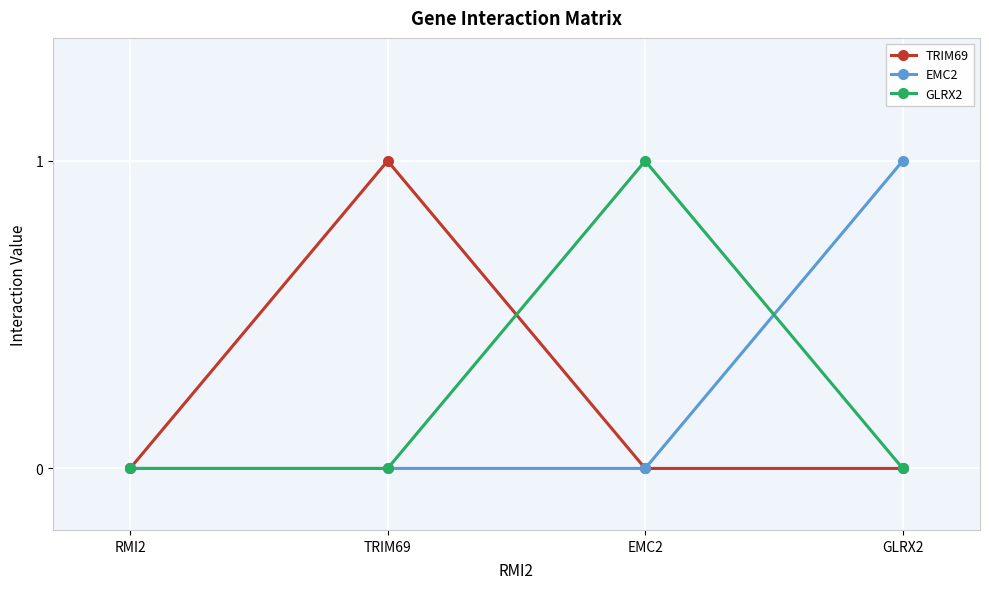

Between RMI2 and TRIM69, which series saw the biggest shift?

TRIM69